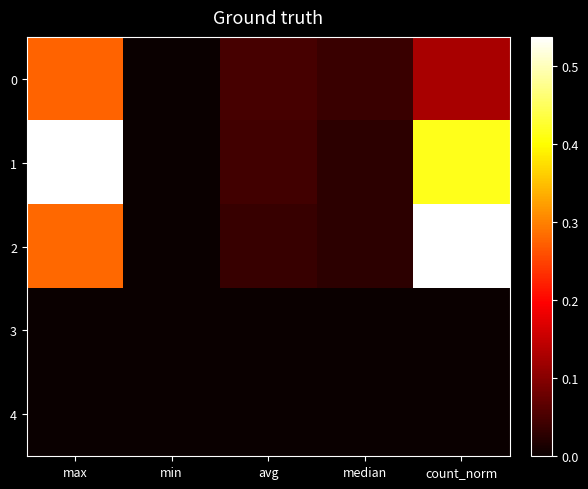

Which has a higher value, count_norm or avg?

count_norm